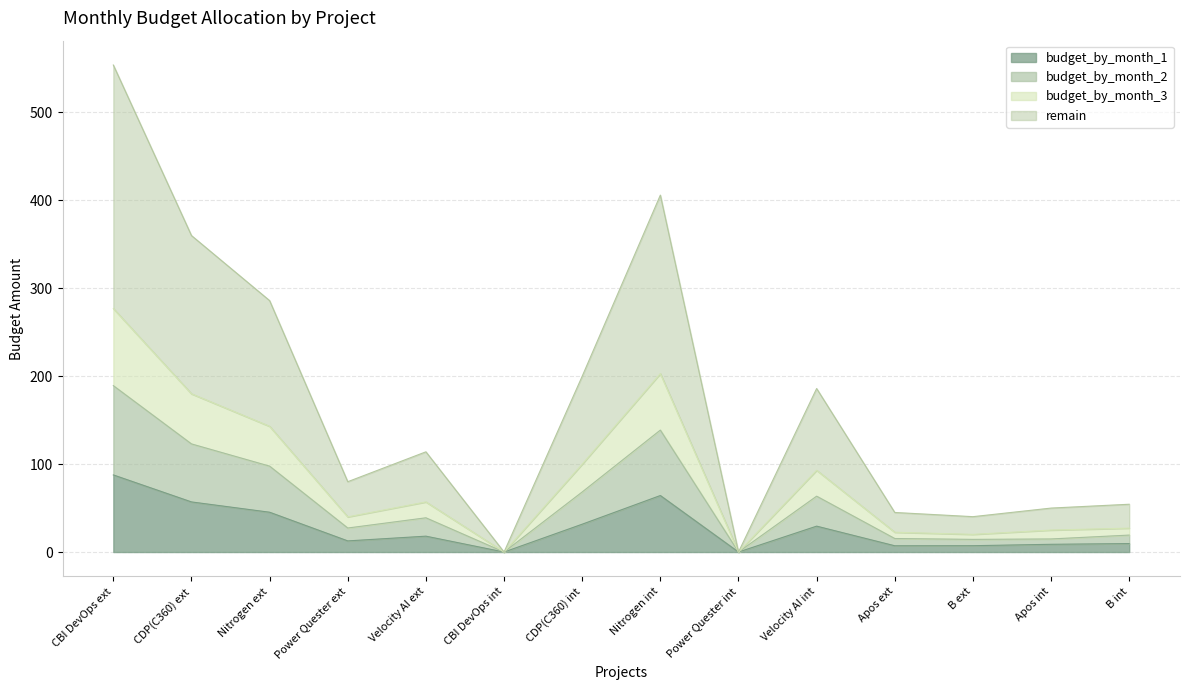

True or false: budget_by_month_1 has a value of 64.3 at Nitrogen int.

True